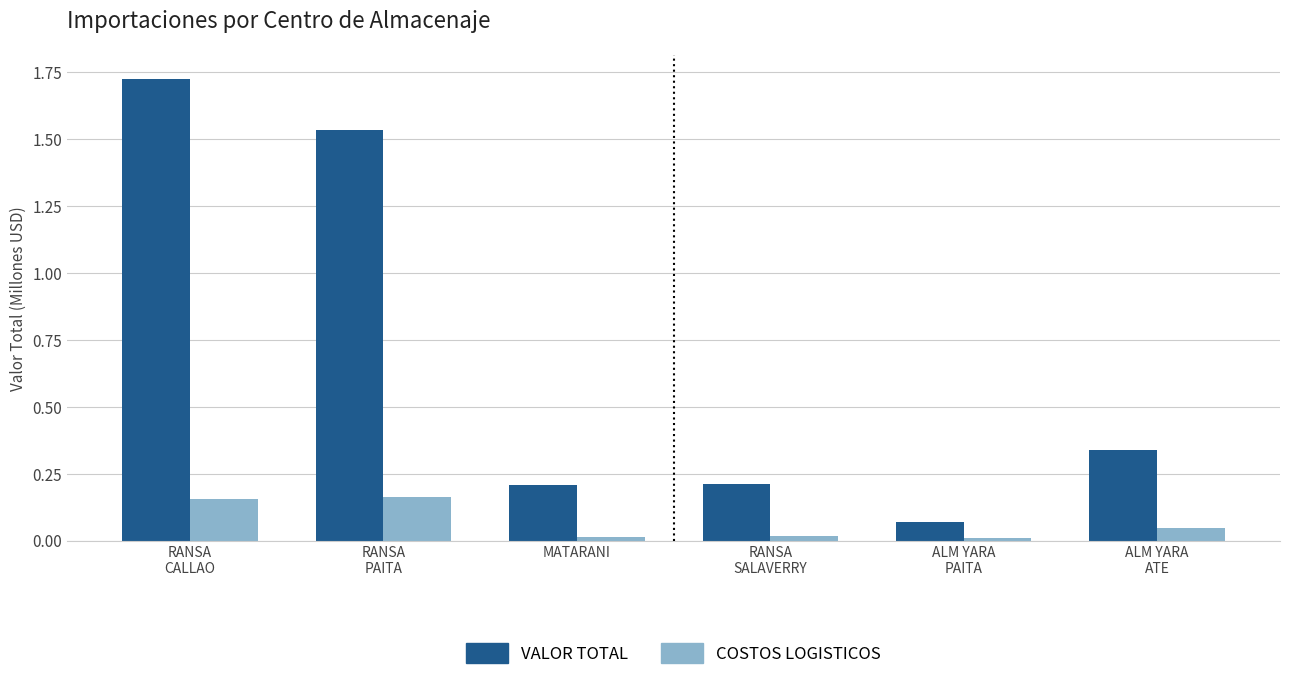

At ALM YARA
PAITA, list the series in order from largest to smallest.

VALOR TOTAL, COSTOS LOGISTICOS